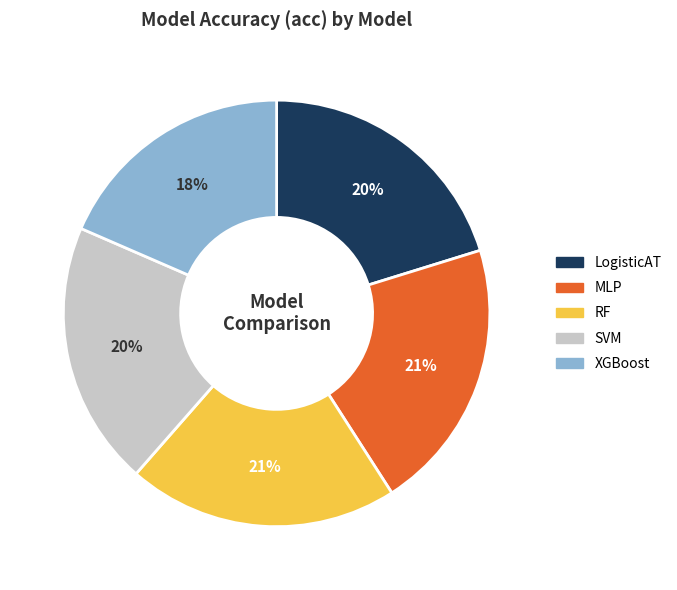

Does XGBoost account for over 50% of the chart?

No